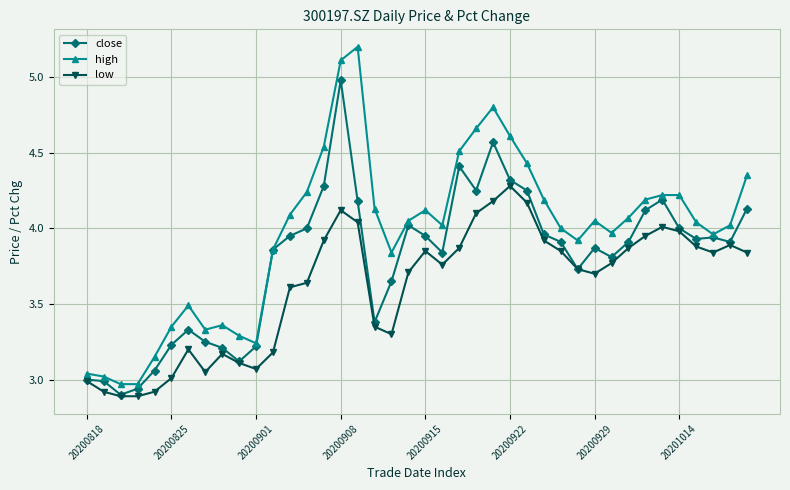

Does the chart display data point markers on the line(s)?

Yes